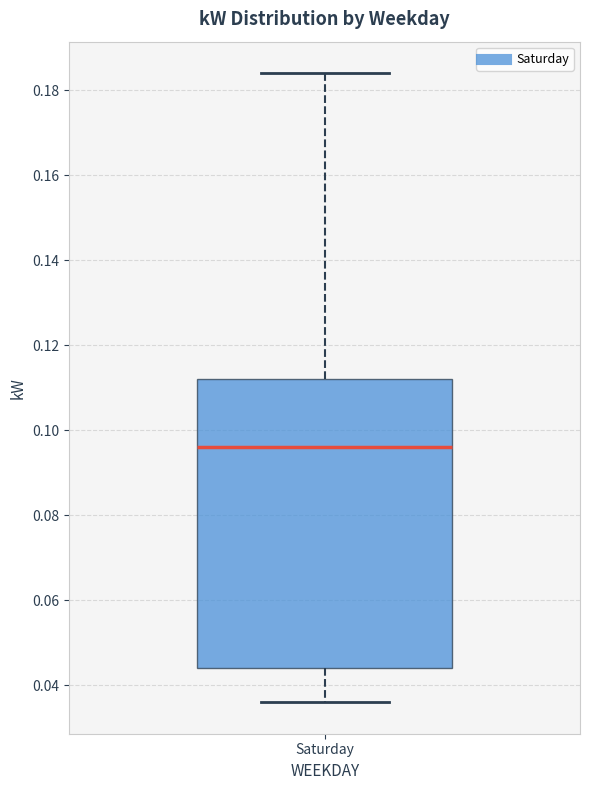

Read this box plot against the y-axis: the position of the median line, the range covered by the box, and the ends of both whiskers. The values are not printed on the chart, so give them approximately, as read against the axis.

median 0.096, box 0.044 to 0.112, whiskers 0.036 to 0.184